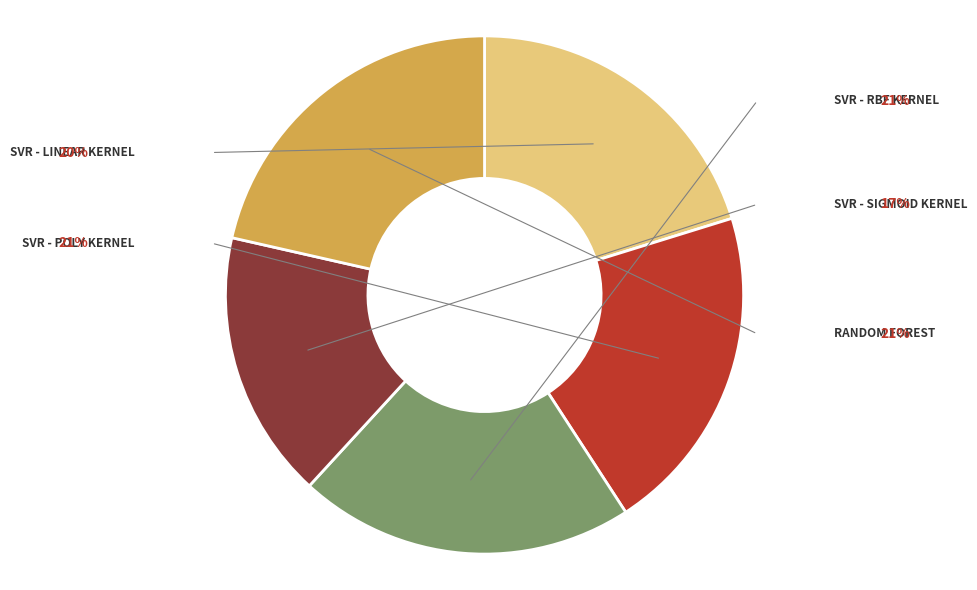

Is there any slice that represents more than half of the pie?

No